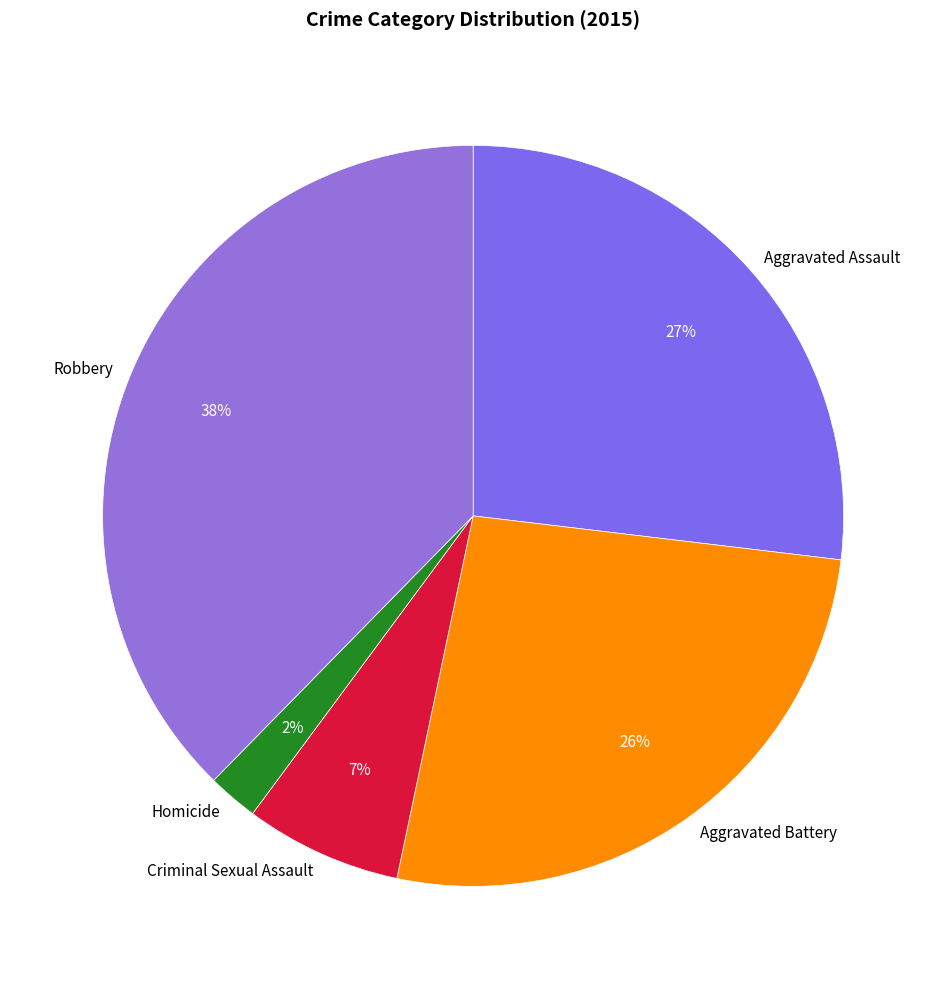

Count the number of slices in the pie.

5